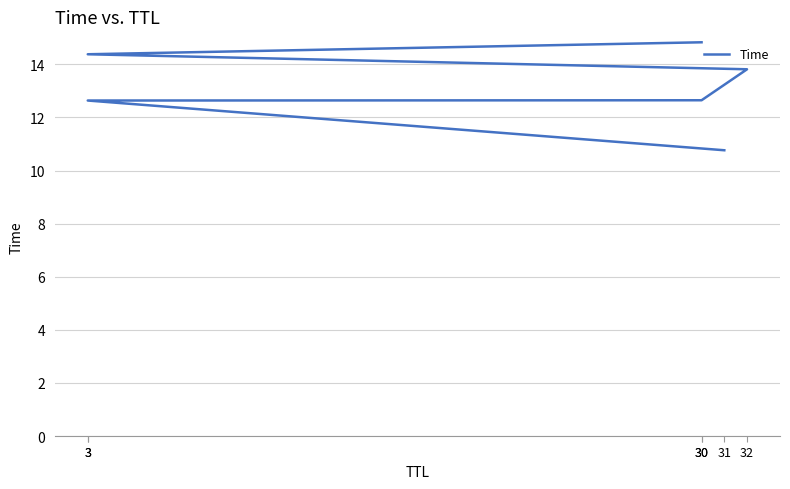

What is the ratio of the value at 3 to the value at 32?

1.0